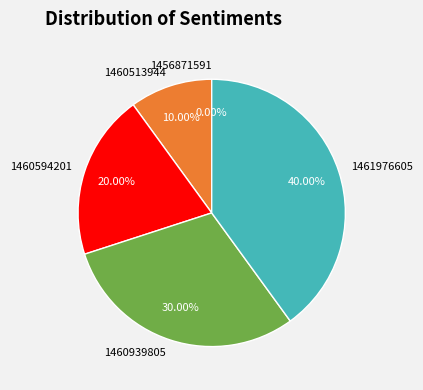

Is there a majority slice in this chart?

No